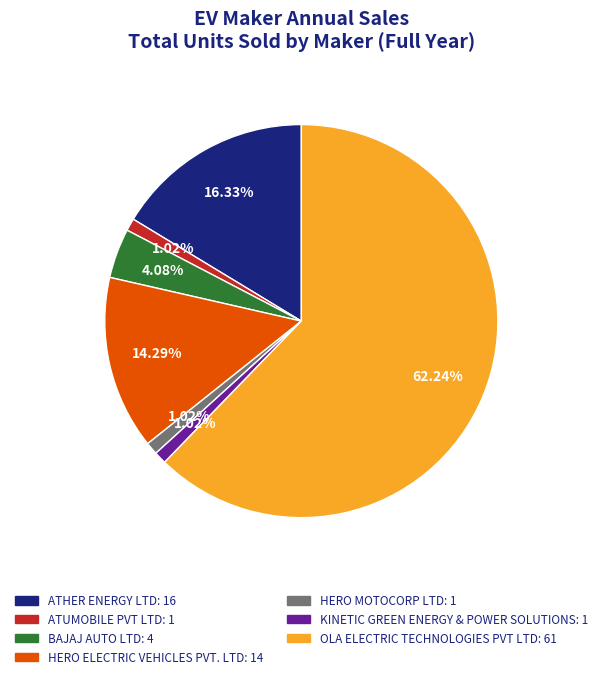

Which has a higher value, KINETIC GREEN ENERGY & POWER SOLUTIONS or OLA ELECTRIC TECHNOLOGIES PVT LTD?

OLA ELECTRIC TECHNOLOGIES PVT LTD